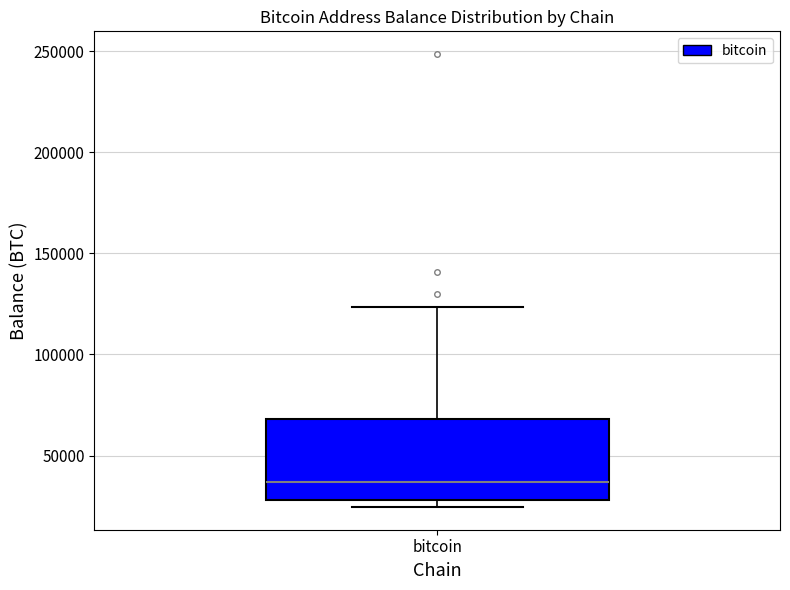

Transcribe this box plot: give where the median line is, the range the box spans, and where the two whiskers end, as read against the y-axis. The values are not printed on the chart, so give them approximately, as read against the axis.

median 35000, box 30000 to 70000, whiskers 25000 to 125000